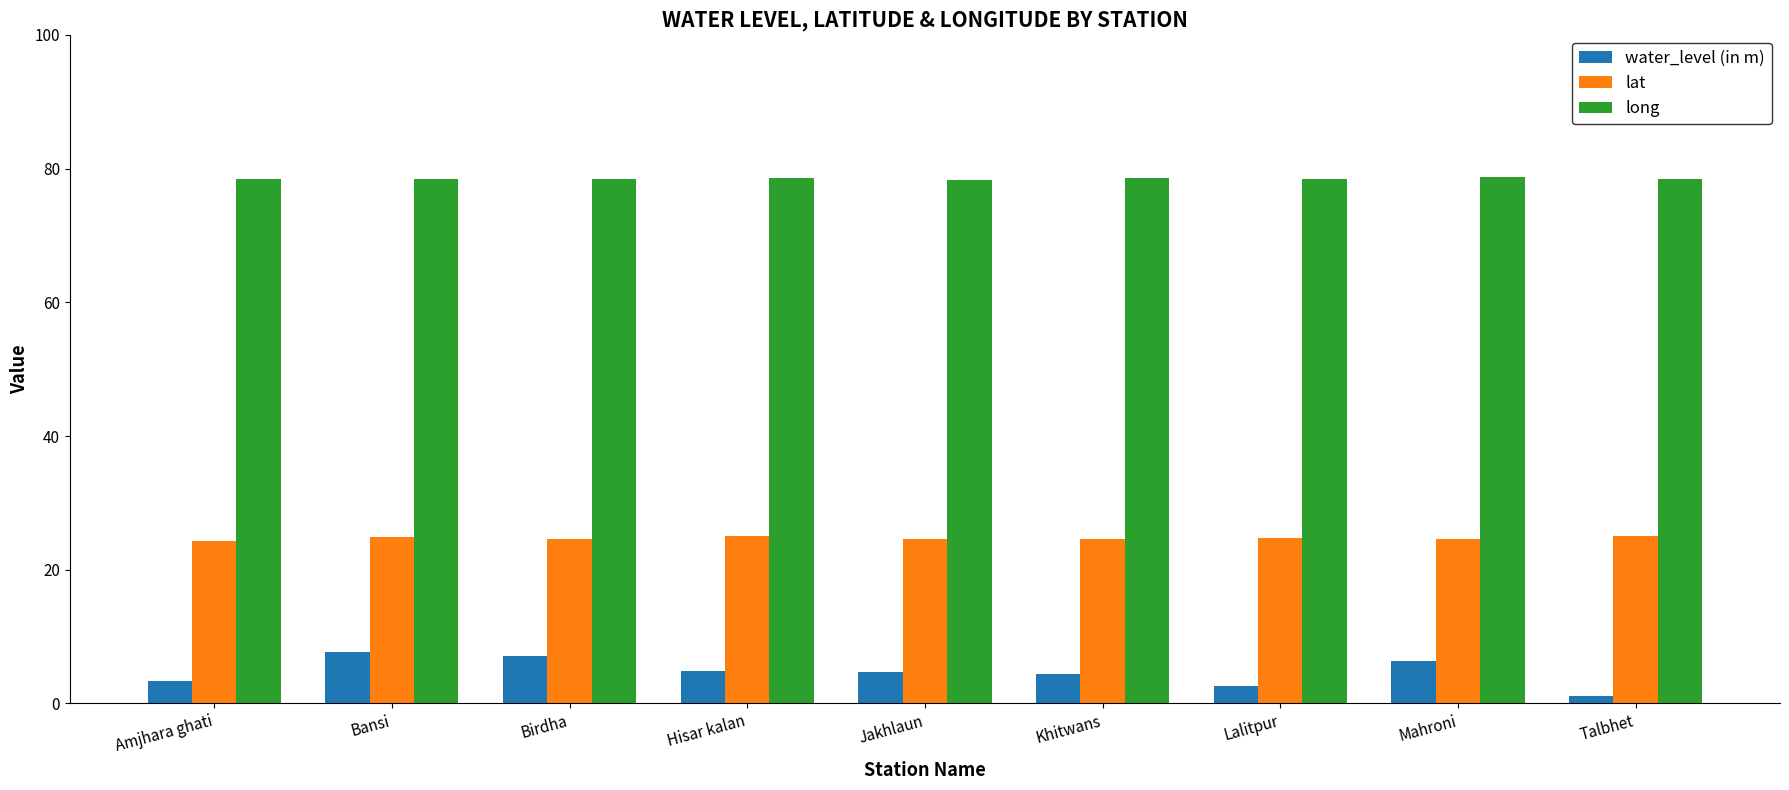

Is it true that lat equals 24.5 at Jakhlaun?

True